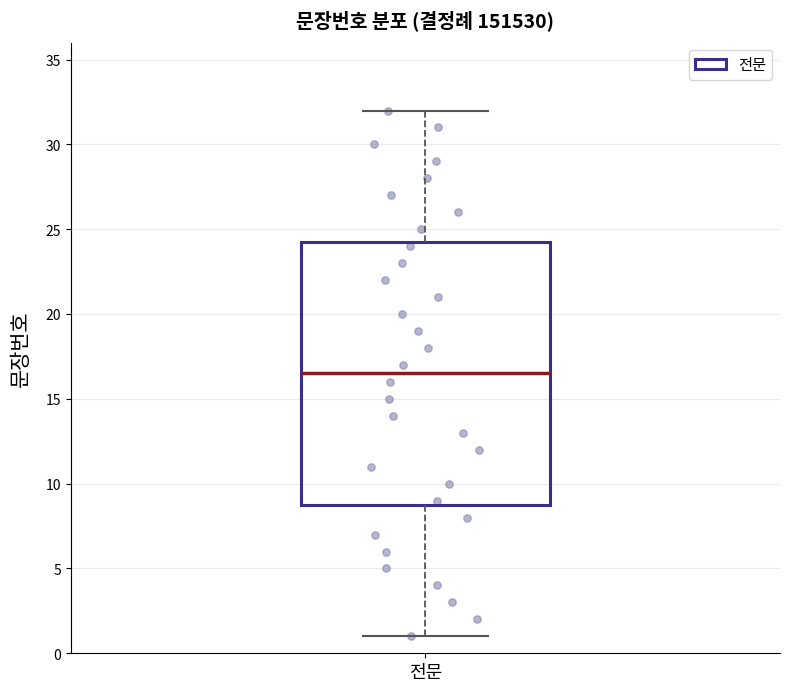

Read this box plot against the y-axis: the position of the median line, the range covered by the box, and the ends of both whiskers. The values are not printed on the chart, so give them approximately, as read against the axis.

median 16.5, box 9.0 to 24.5, whiskers 1.0 to 32.0